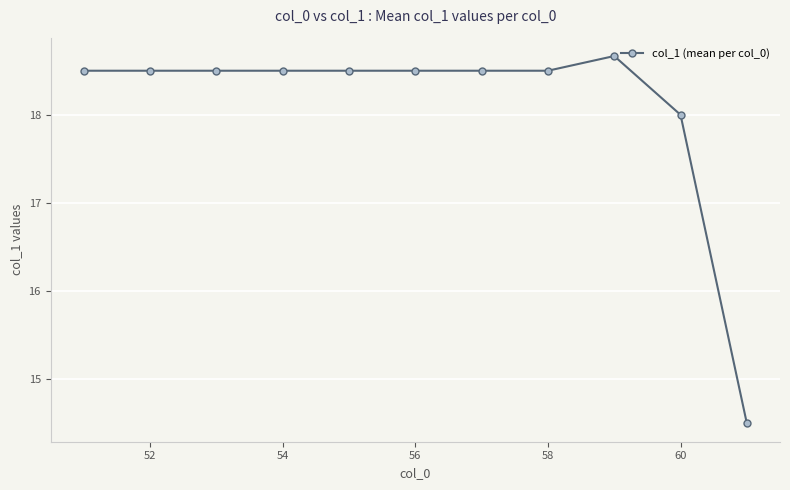

What is the maximum value shown in the chart?

18.7